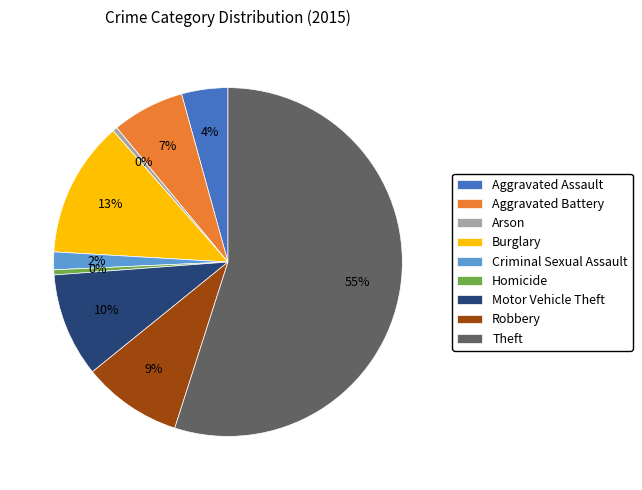

Is there any slice that represents more than half of the pie?

Yes